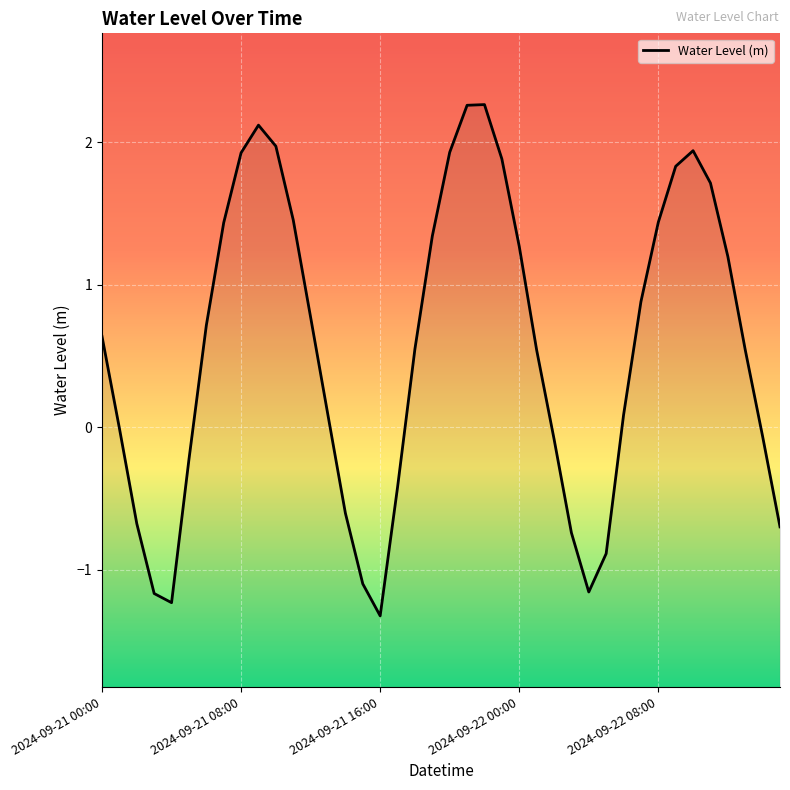

What is the approximate value at 31?

0.9